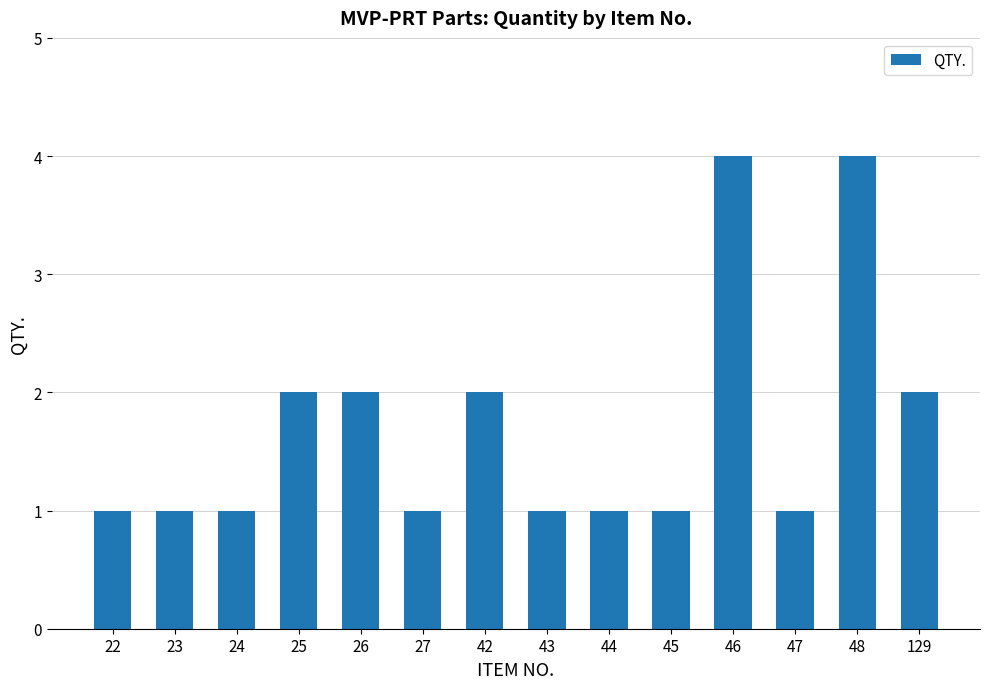

The chart shows a value of 2 at 42. True or false?

True